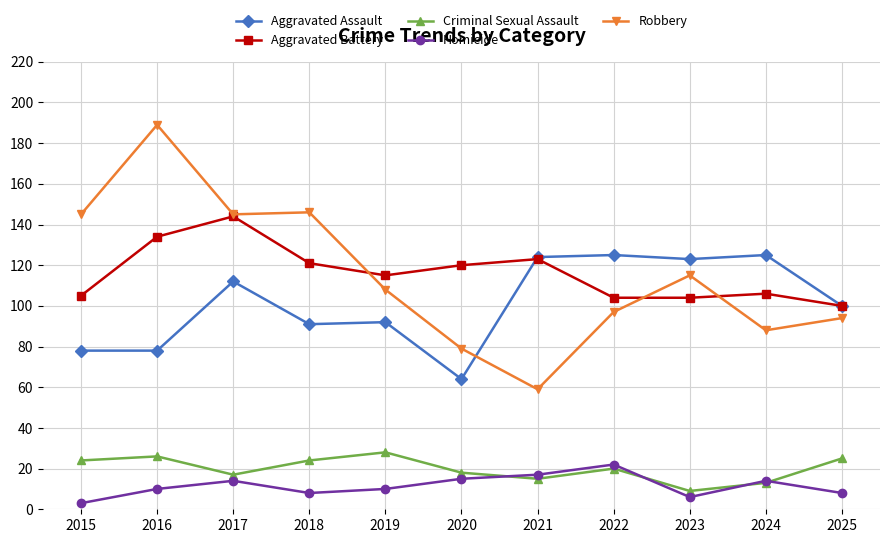

True or false: Homicide and Aggravated Battery cross at least once.

False